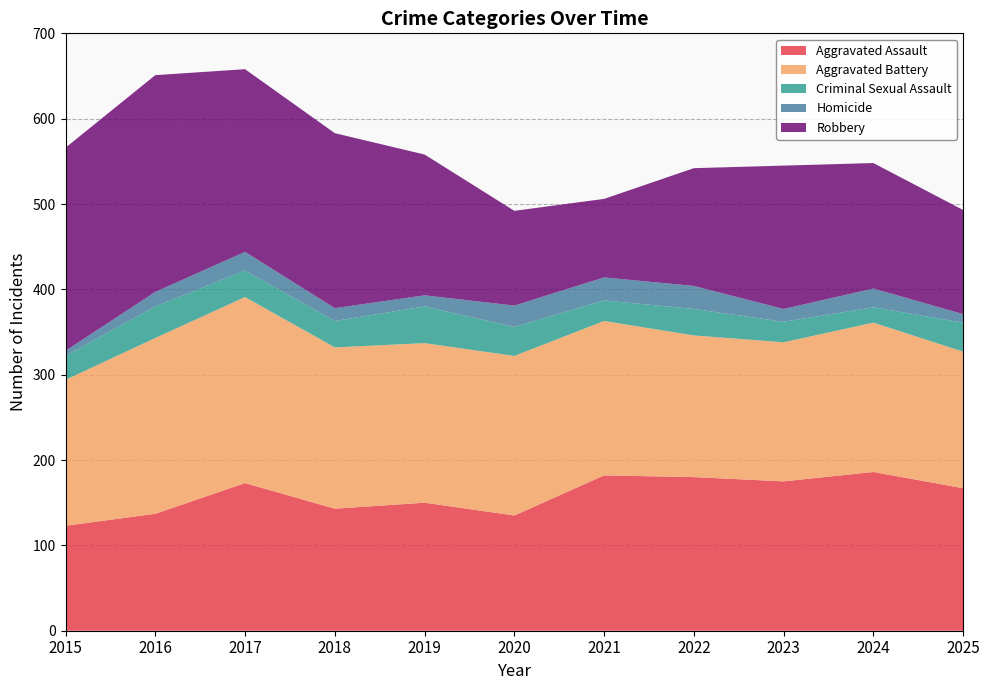

Reading right to left, list all the values displayed in this chart.

Aggravated Assault: 167	186	175	180	182	135	150	143	173	137	123
Aggravated Battery: 160	175	163	166	181	187	187	189	218	206	171
Criminal Sexual Assault: 34	18	24	31	24	34	43	31	31	37	28
Homicide: 10	22	15	27	27	25	13	15	22	17	6
Robbery: 122	147	168	138	92	111	165	205	214	254	238